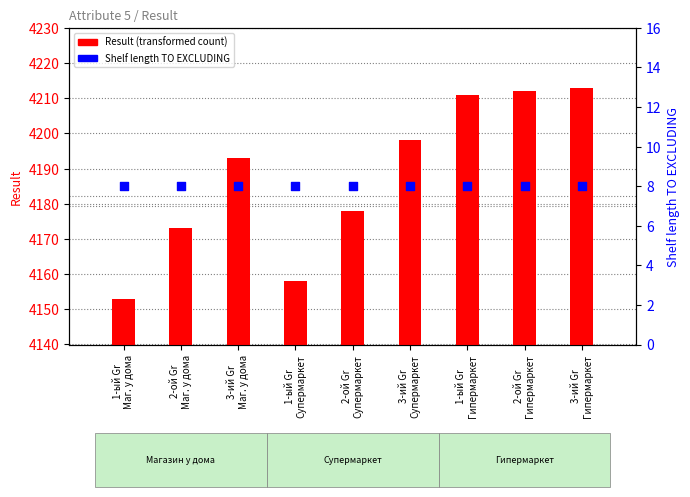

What are all the series names shown in the legend?

Result, Shelf length TO EXCLUDING